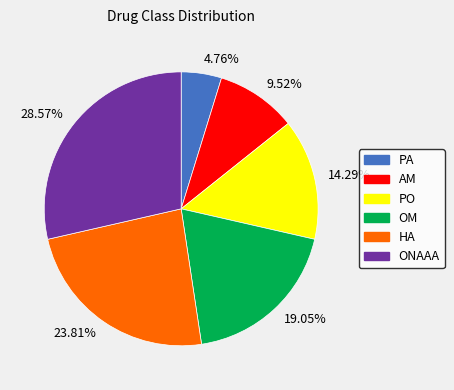

Combined, do 19.05% and 4.76% account for over 50%?

No